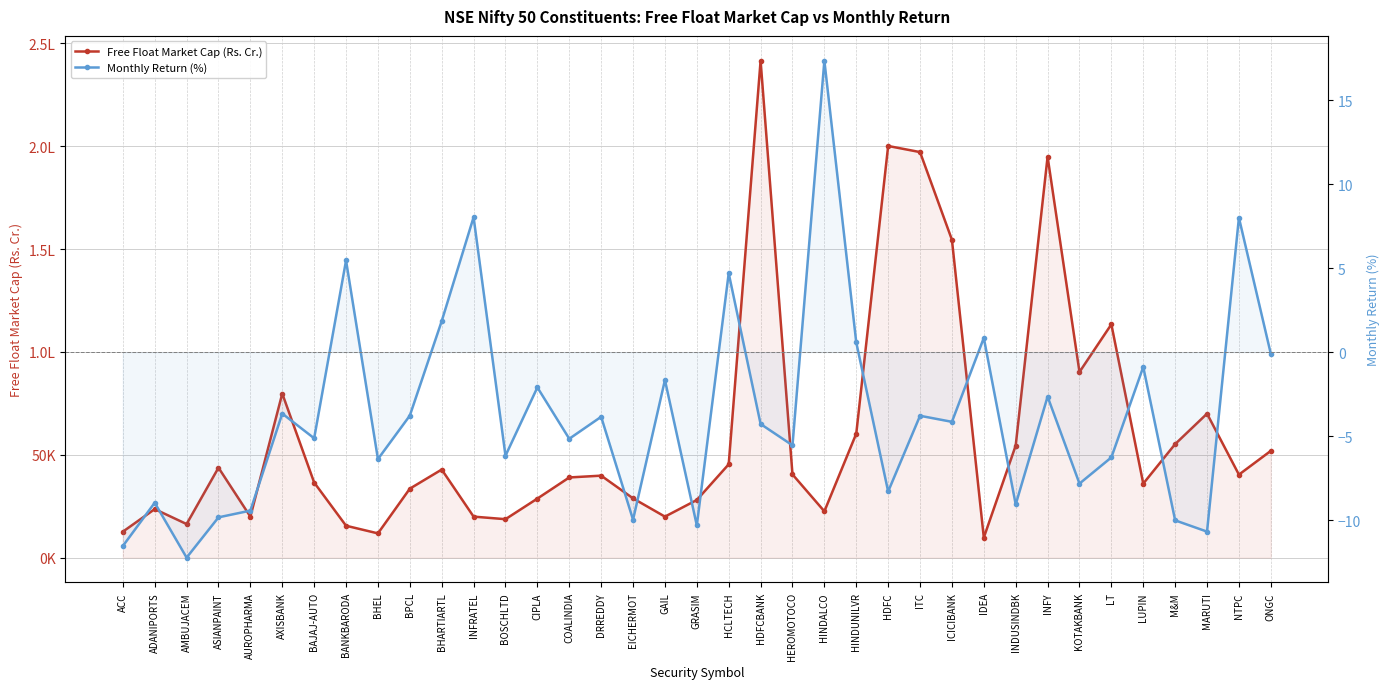

What is the total value across all series at KOTAKBANK?

90242.4